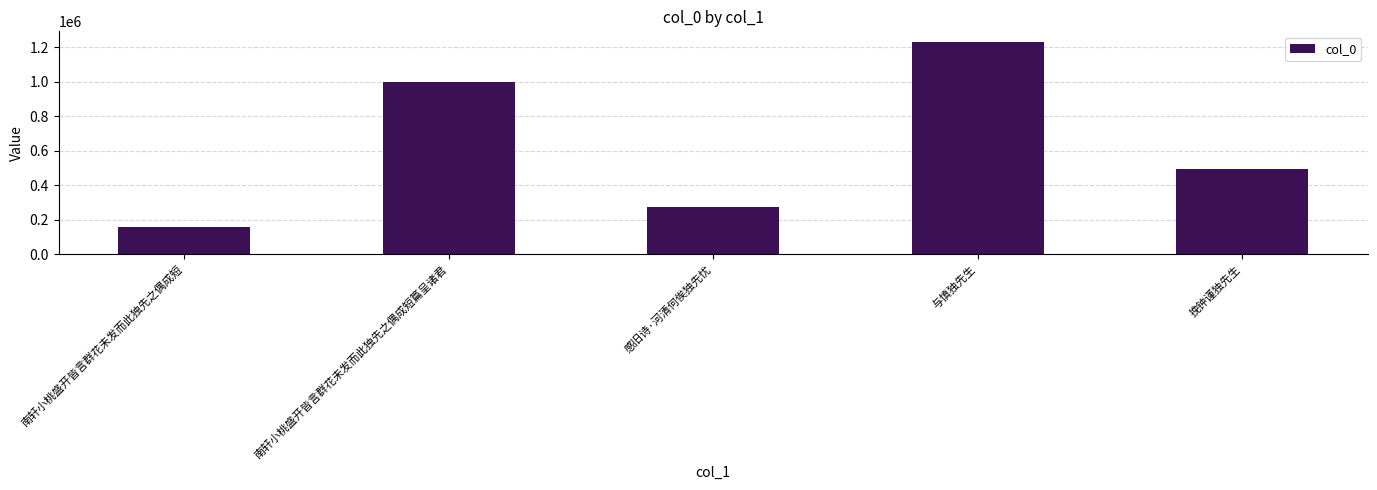

What is the difference between the second highest and second lowest values?

728744